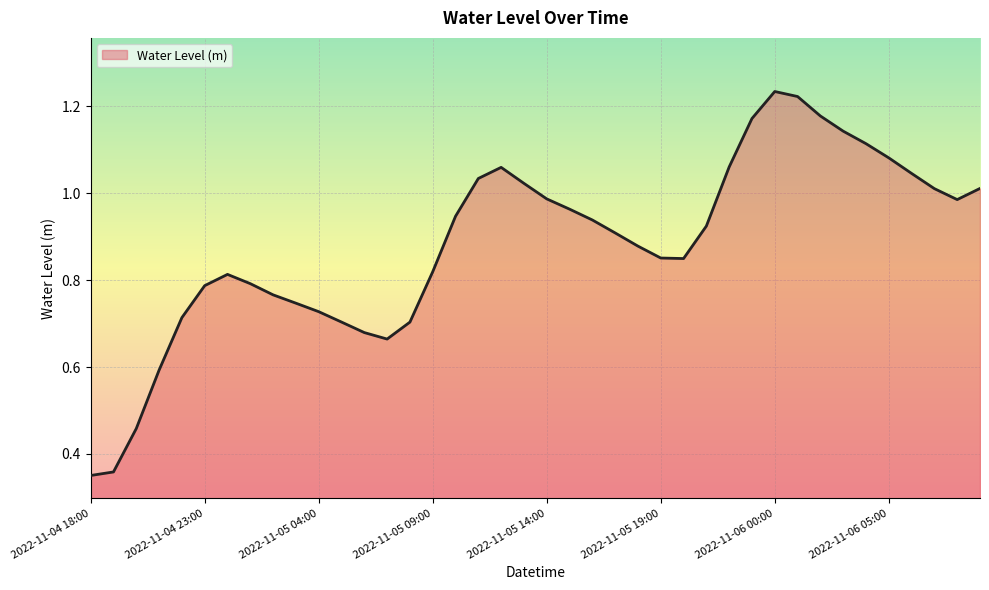

How many lines are shown in the chart?

1